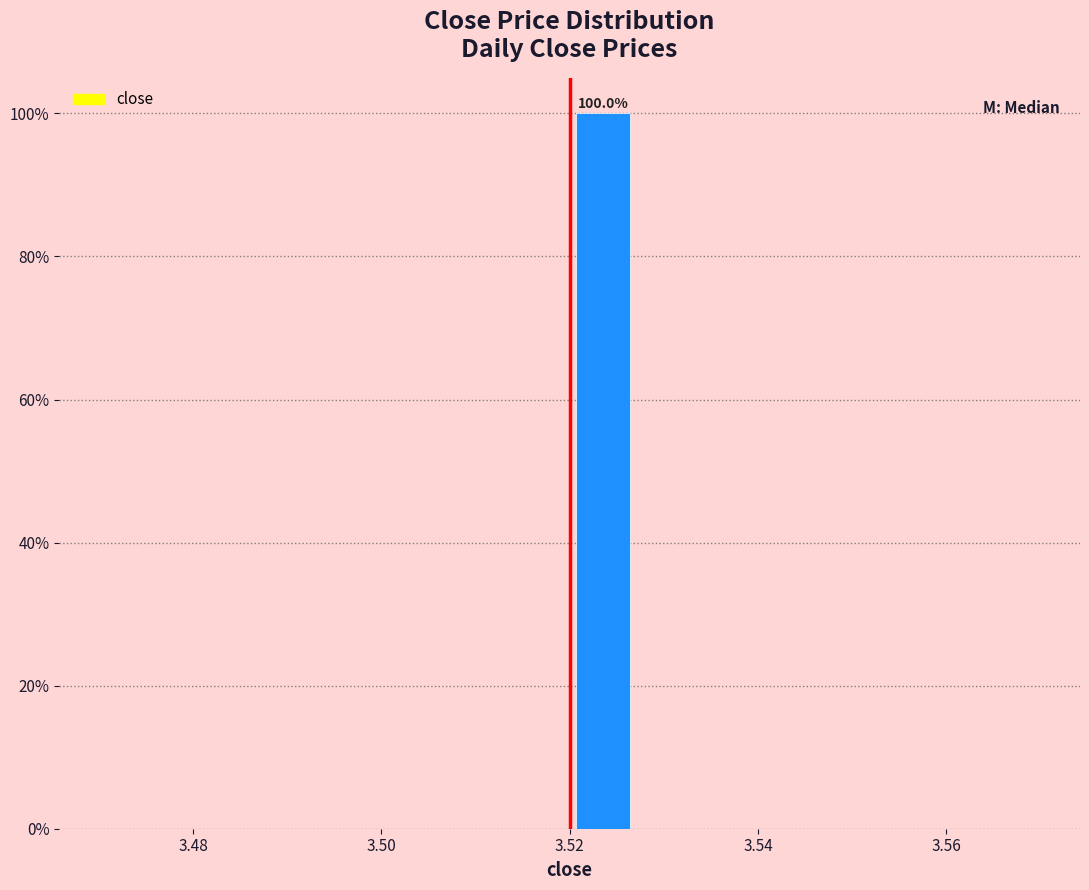

Around what value on the x-axis is the tallest bar? Give the approximate position of its centre, as read against the axis.

3.524